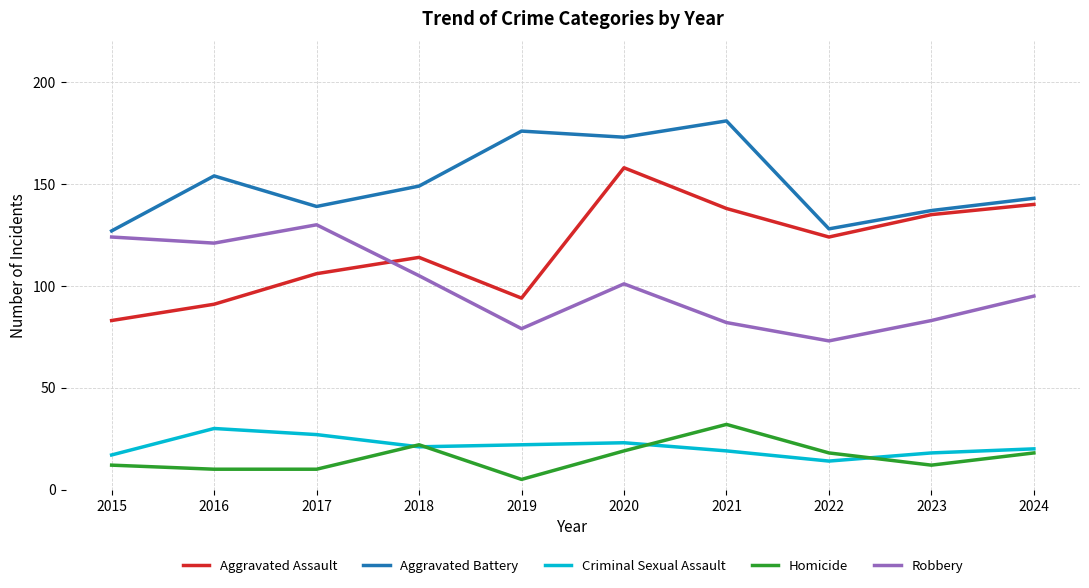

Reading left to right, extract all data points from this chart.

Aggravated Assault: 2015=83	2016=91	2017=106	2018=114	2019=94	2020=158	2021=138	2022=124	2023=135	2024=140
Aggravated Battery: 2015=127	2016=154	2017=139	2018=149	2019=176	2020=173	2021=181	2022=128	2023=137	2024=143
Criminal Sexual Assault: 2015=17	2016=30	2017=27	2018=21	2019=22	2020=23	2021=19	2022=14	2023=18	2024=20
Homicide: 2015=12	2016=10	2017=10	2018=22	2019=5	2020=19	2021=32	2022=18	2023=12	2024=18
Robbery: 2015=124	2016=121	2017=130	2018=105	2019=79	2020=101	2021=82	2022=73	2023=83	2024=95